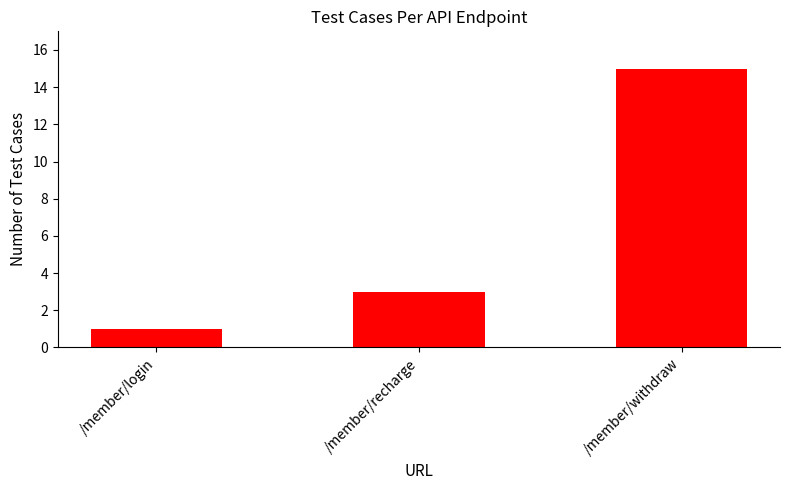

Where is the data nearest to the value 8?

/member/recharge